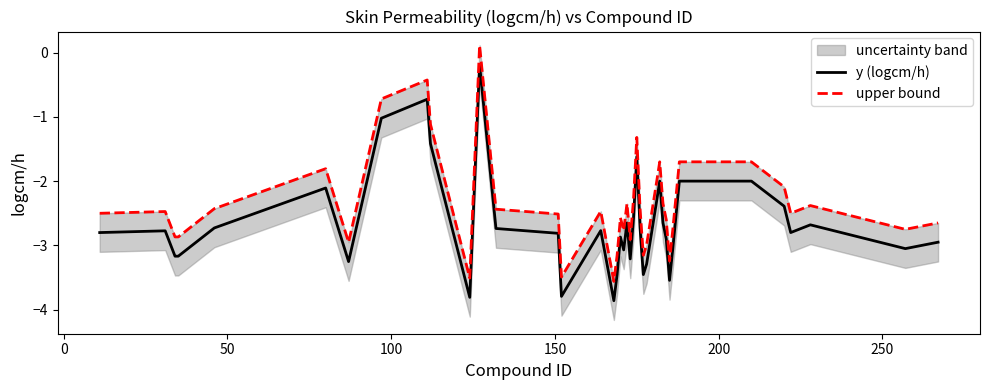

How many interior local valleys does the upper bound series have?

11